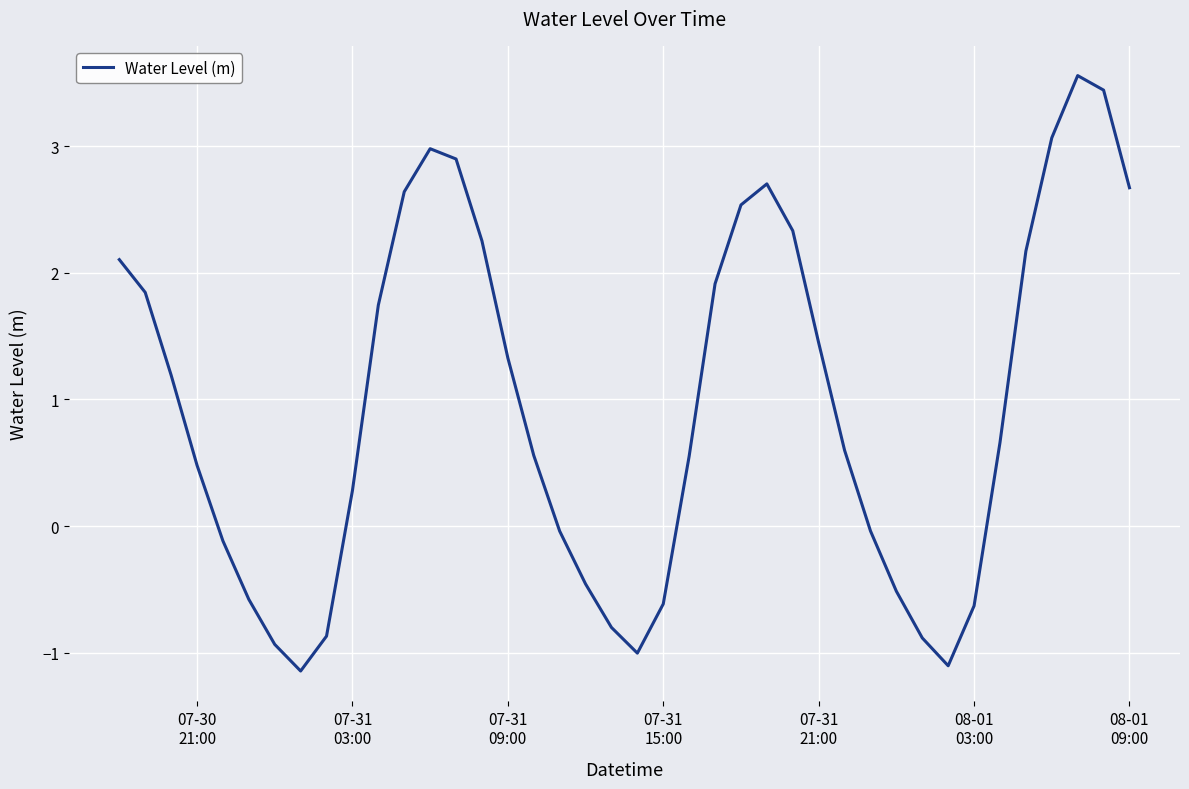

What is the difference between the maximum and minimum values?

4.7